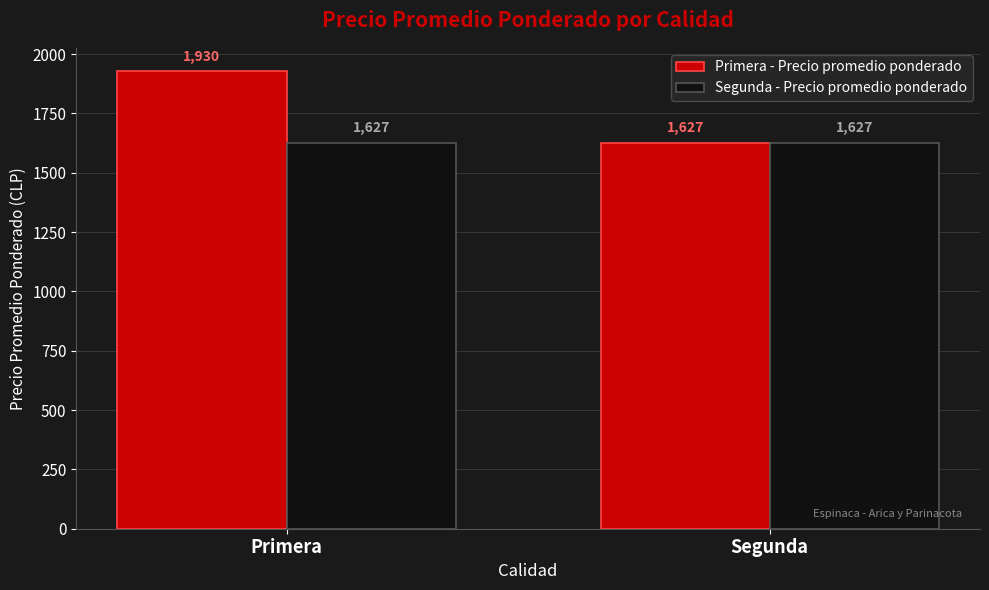

What is the label of the 2nd bar from the left?

Segunda